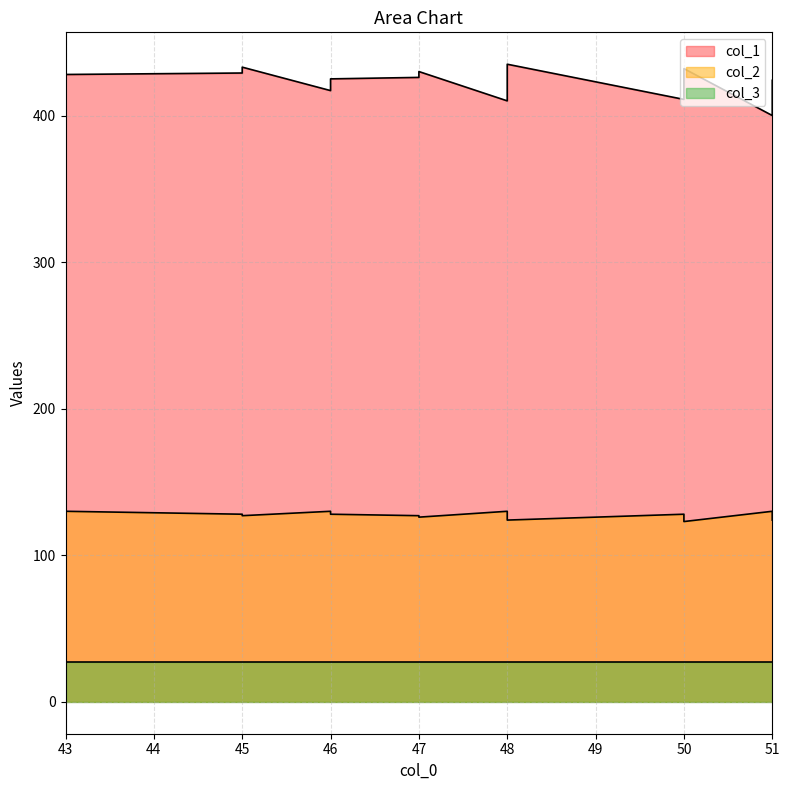

How many data points in col_1 are above 423?

9